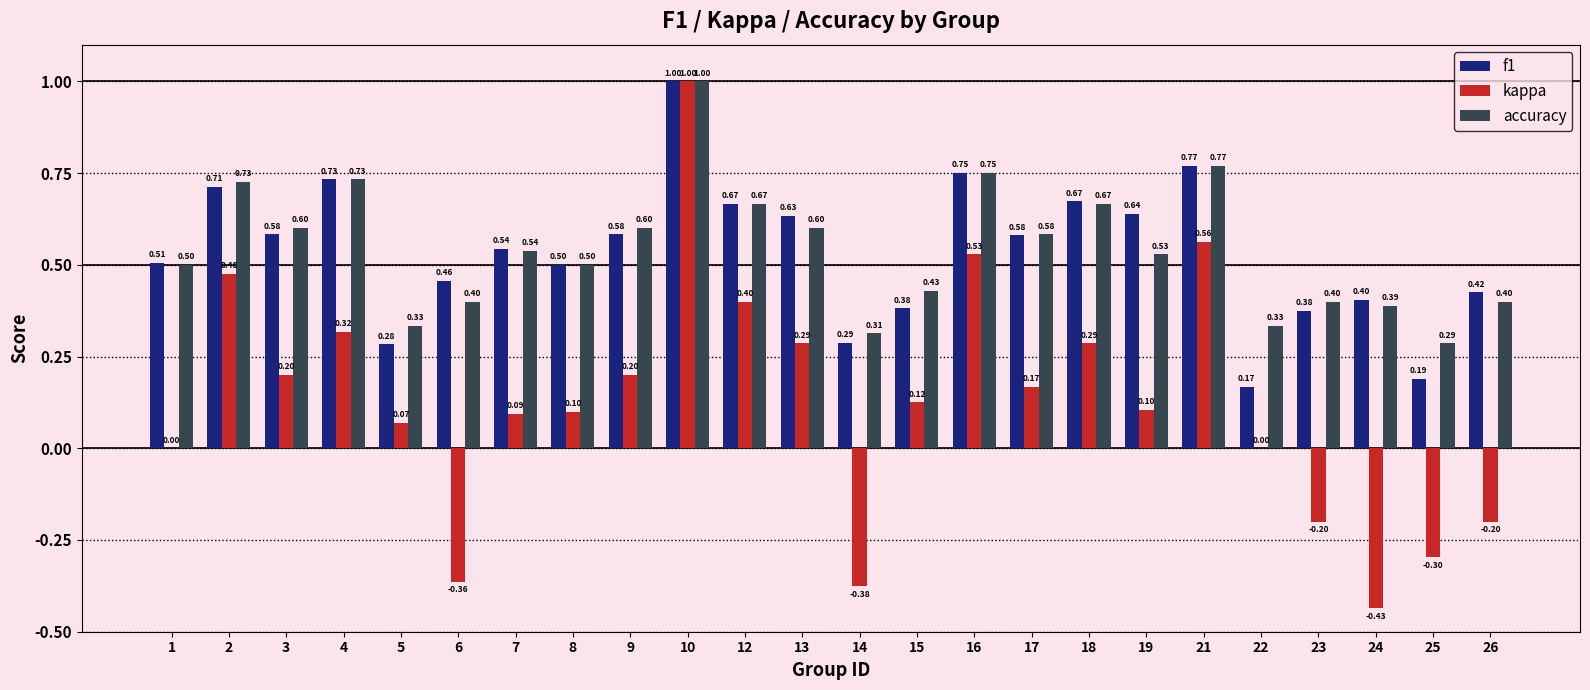

Which series has the largest total across all categories?

accuracy